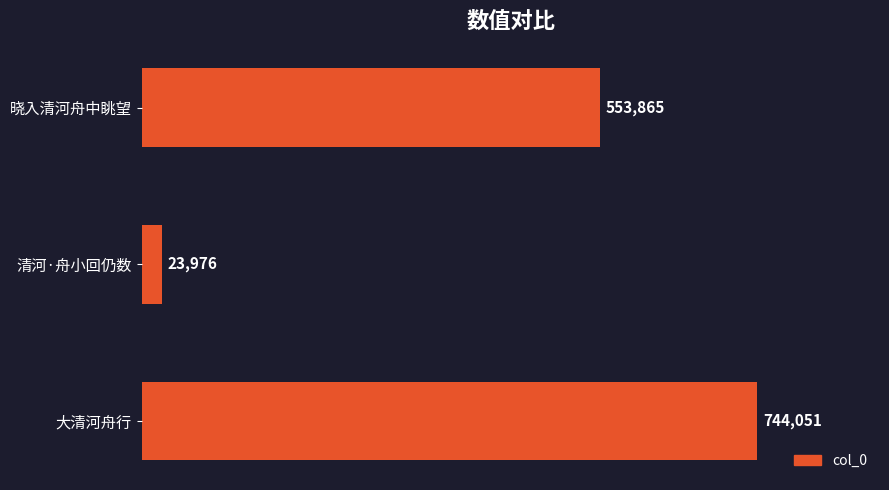

Count the number of data series in this chart.

1